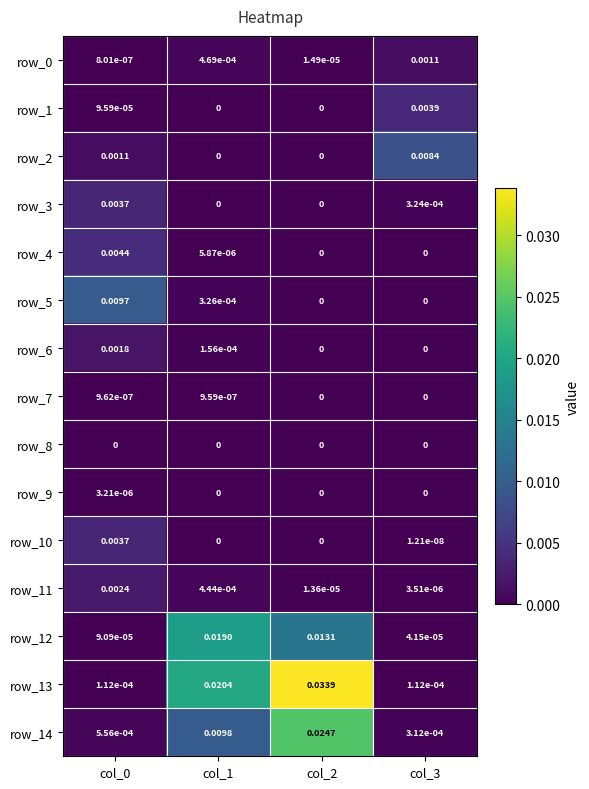

Is the value of row_2 at col_3 greater than the value of row_9 at col_2?

Yes